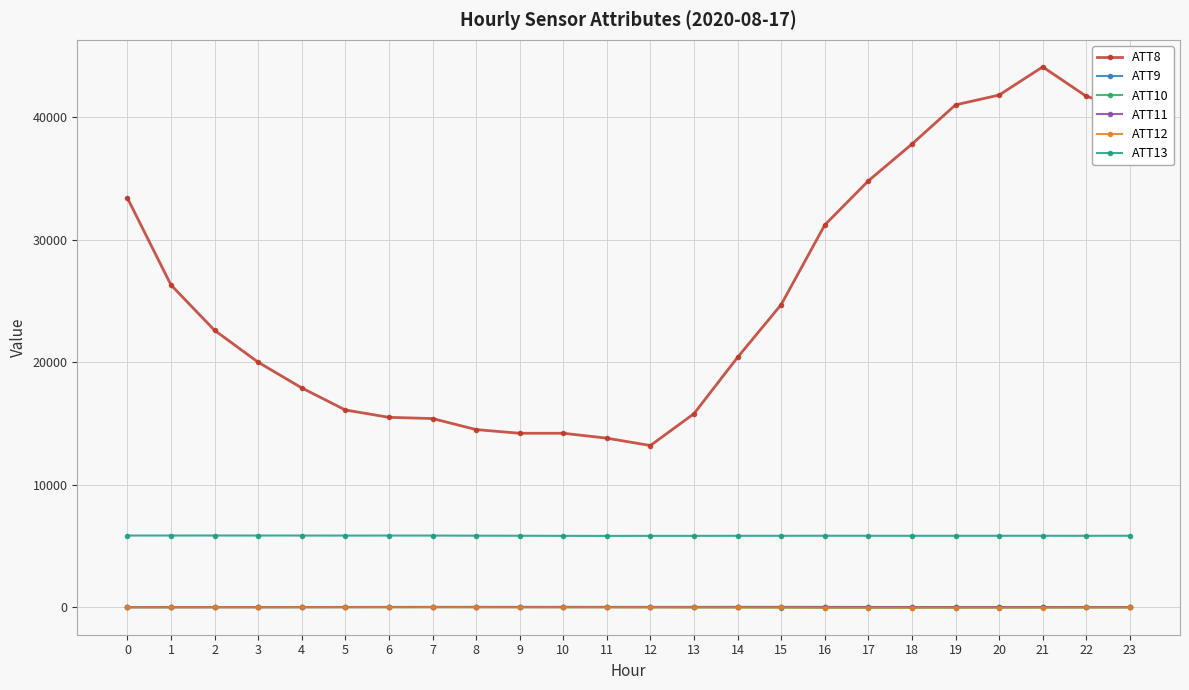

Which series has the largest total across all categories?

ATT8